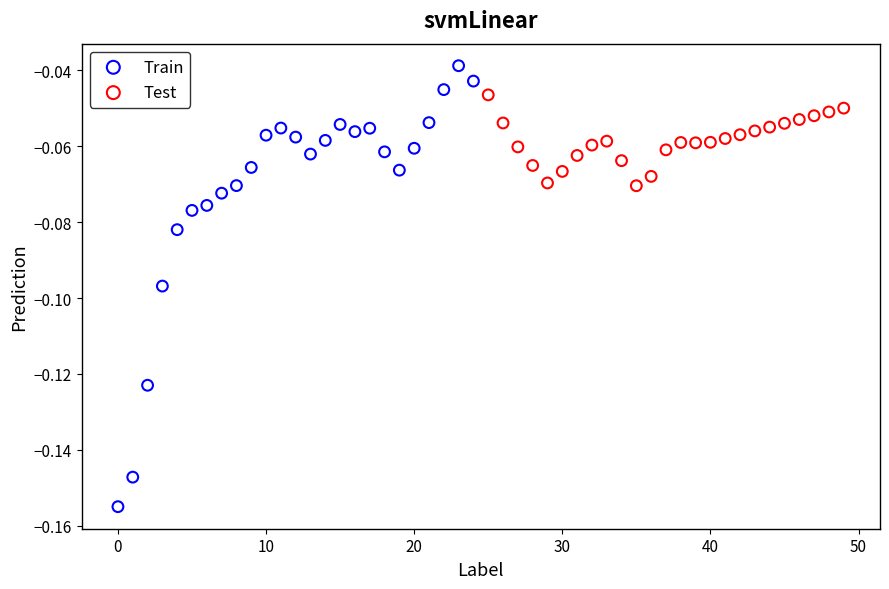

Which series reaches the maximum Y coordinate?

Train